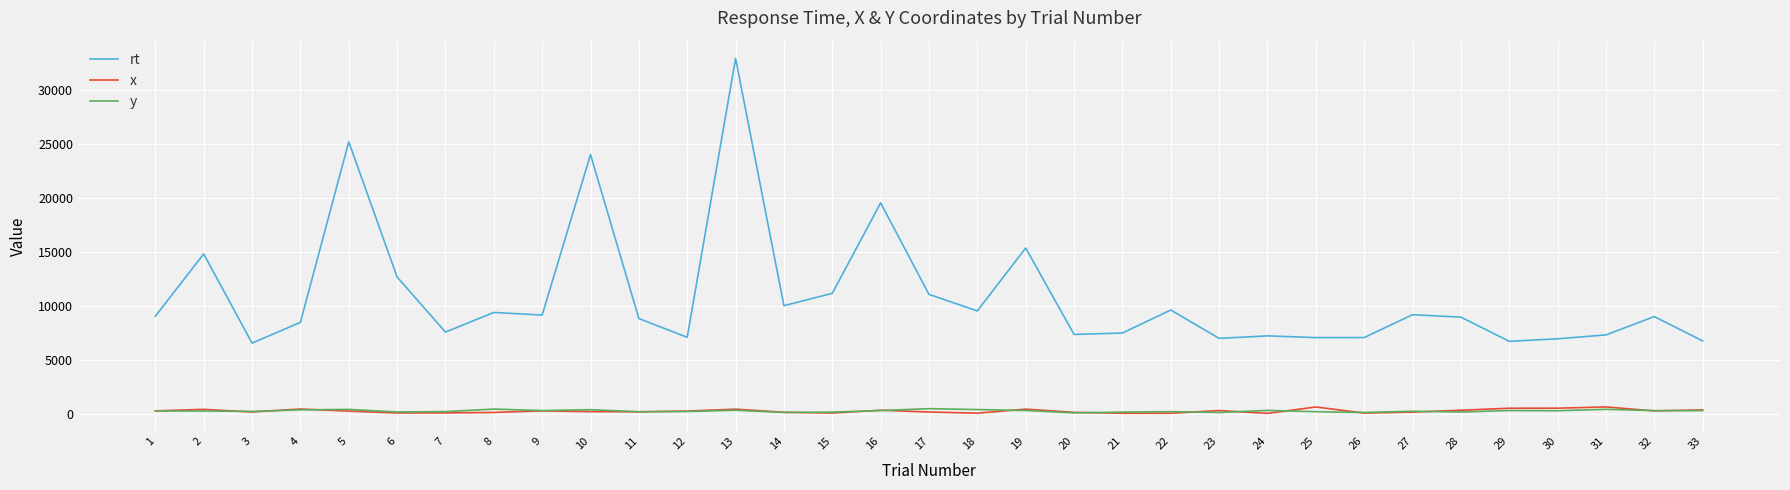

Which series has the largest range (max minus min)?

rt